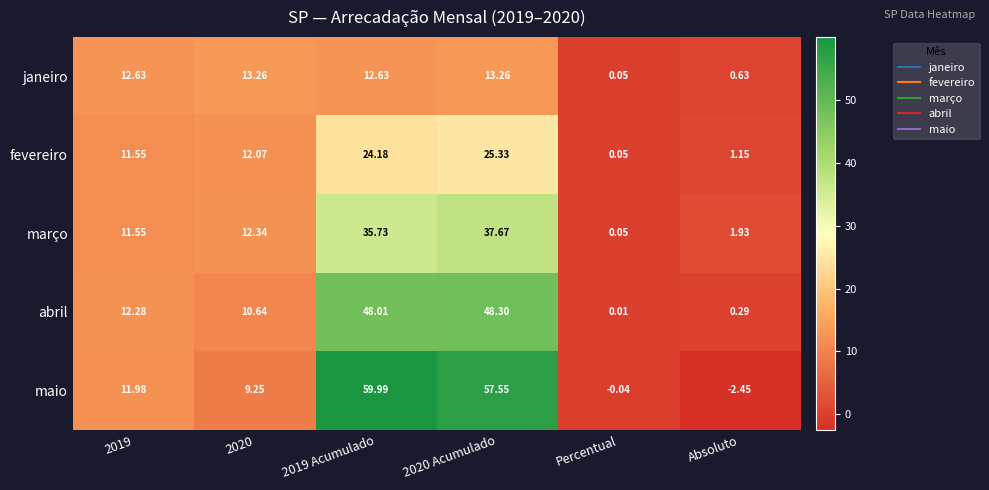

At which category is the sum across all series the highest?

2020 Acumulado